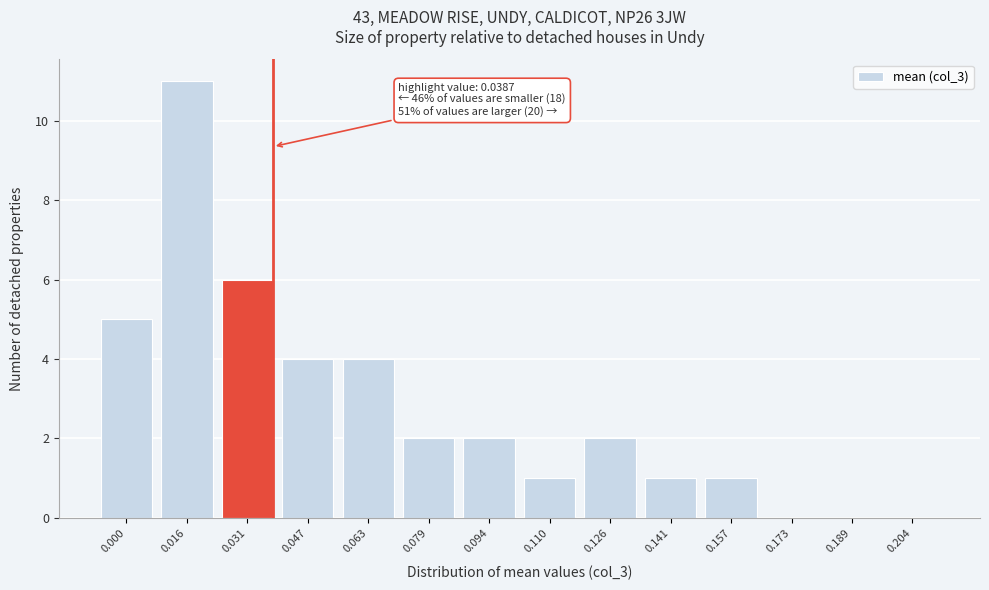

Reading left to right, extract all data points from this chart.

0.000=5	0.016=11	0.031=6	0.047=4	0.063=4	0.079=2	0.094=2	0.110=1	0.126=2	0.141=1	0.157=1	0.173=0	0.189=0	0.204=0